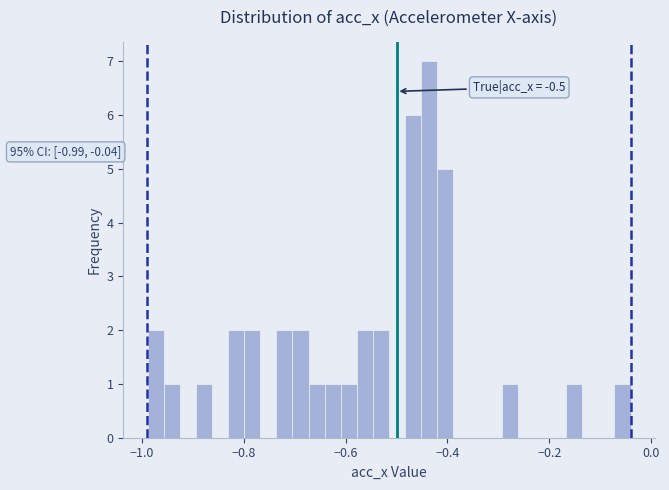

Around what value on the x-axis is the tallest bar? Give the approximate position of its centre, as read against the axis.

-0.44